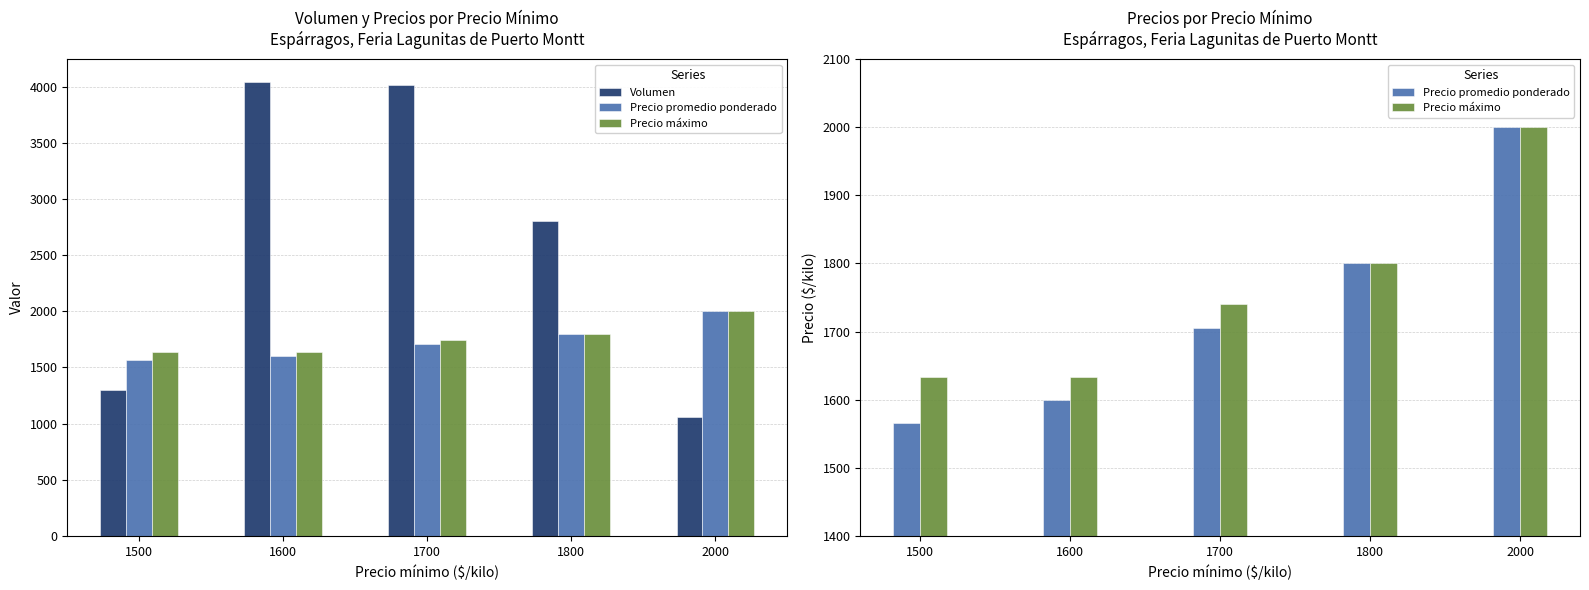

Reading left to right, extract all data points from this chart.

Volumen: 1500=1300	1600=4042	1700=4014	1800=2800	2000=1060
Precio promedio ponderado: 1500=1566	1600=1600	1700=1705	1800=1800	2000=2000
Precio máximo: 1500=1633	1600=1633	1700=1740	1800=1800	2000=2000